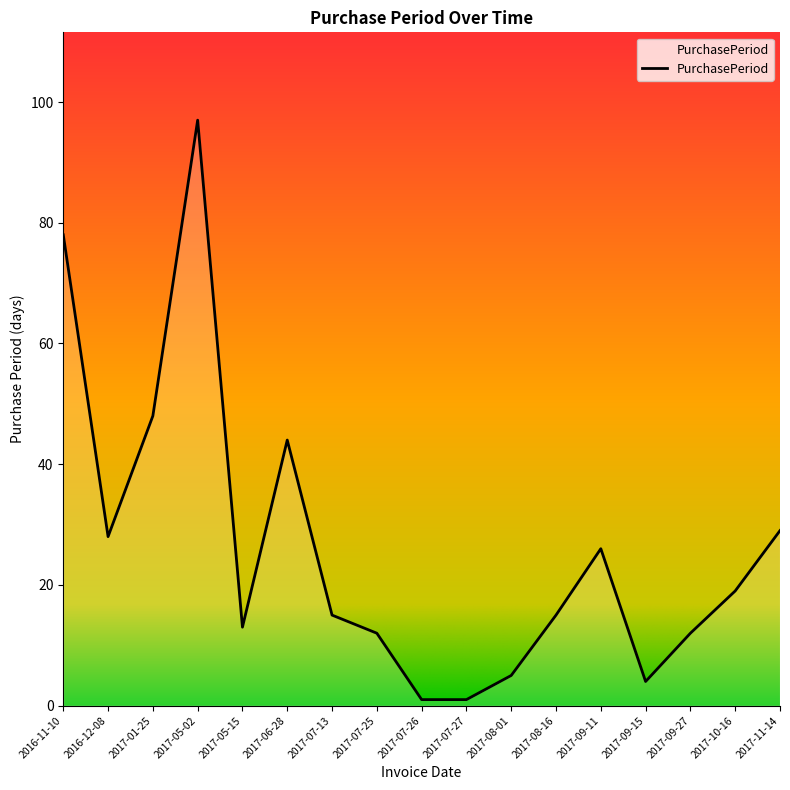

What is the approximate value at 2017-07-13?

15